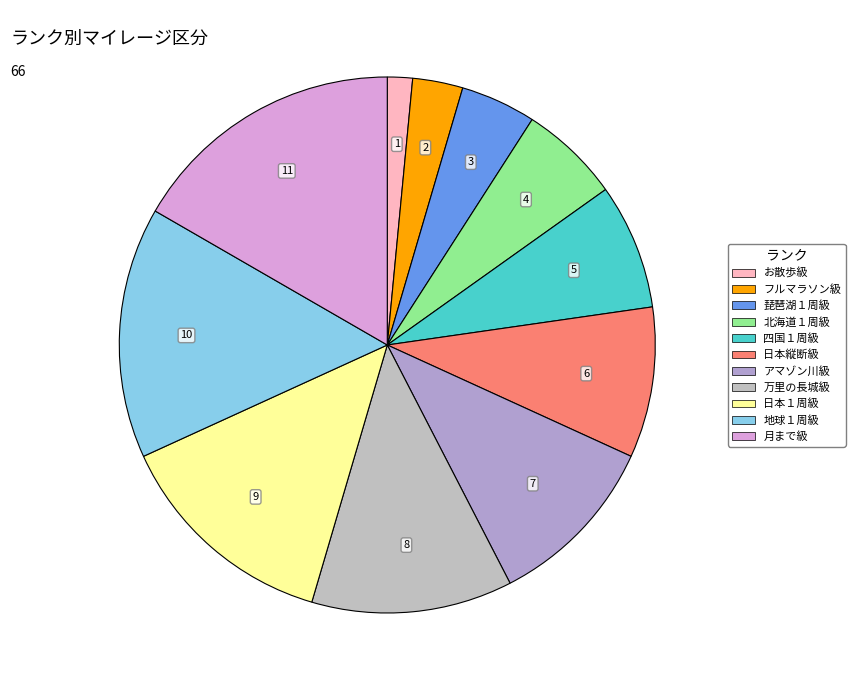

To the nearest percent, what percentage of the pie is 四国１周級?

8%